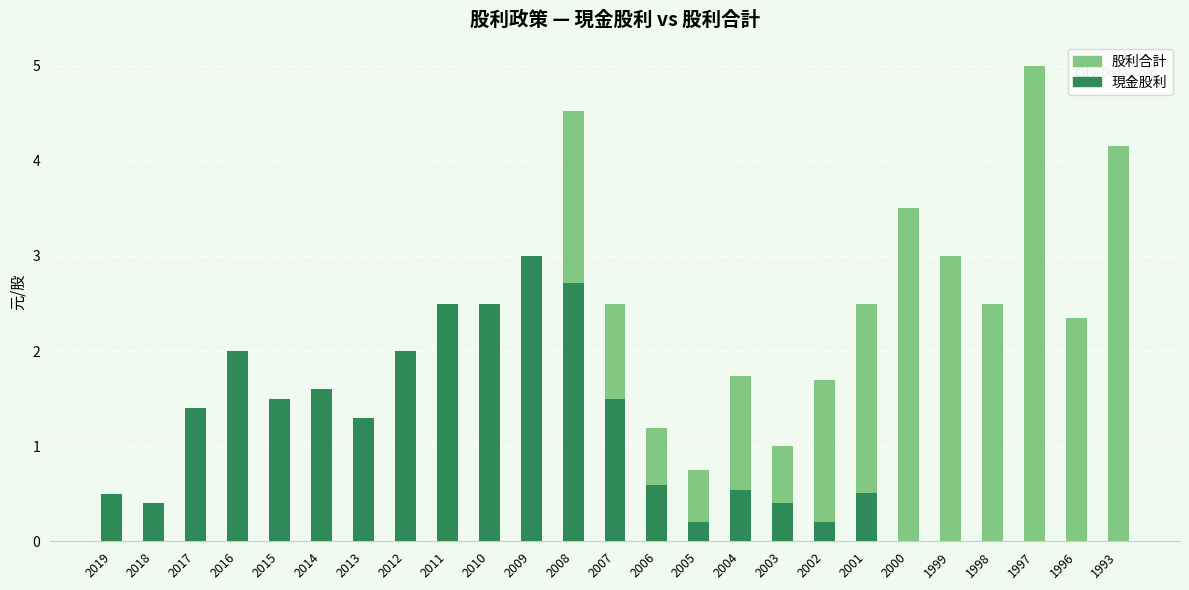

What is the sum of all 現金股利 values?

25.4